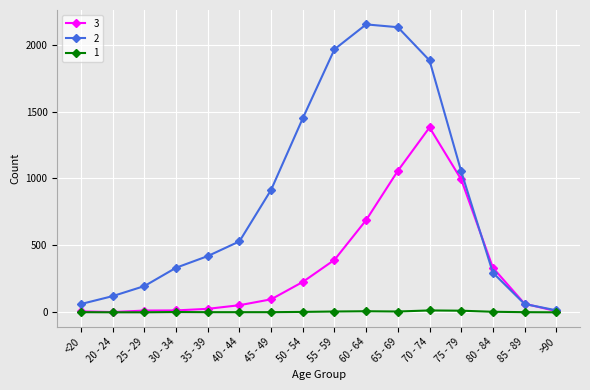

Which label corresponds to the largest value in the chart?

60 - 64